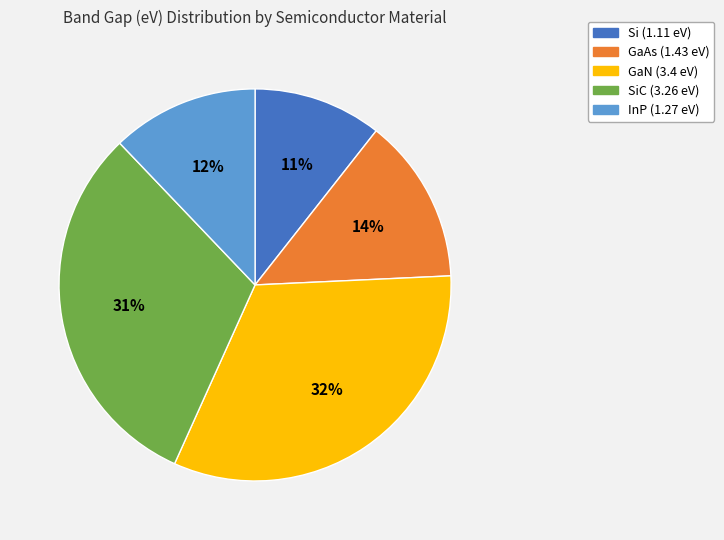

How many segments does this pie chart have?

5